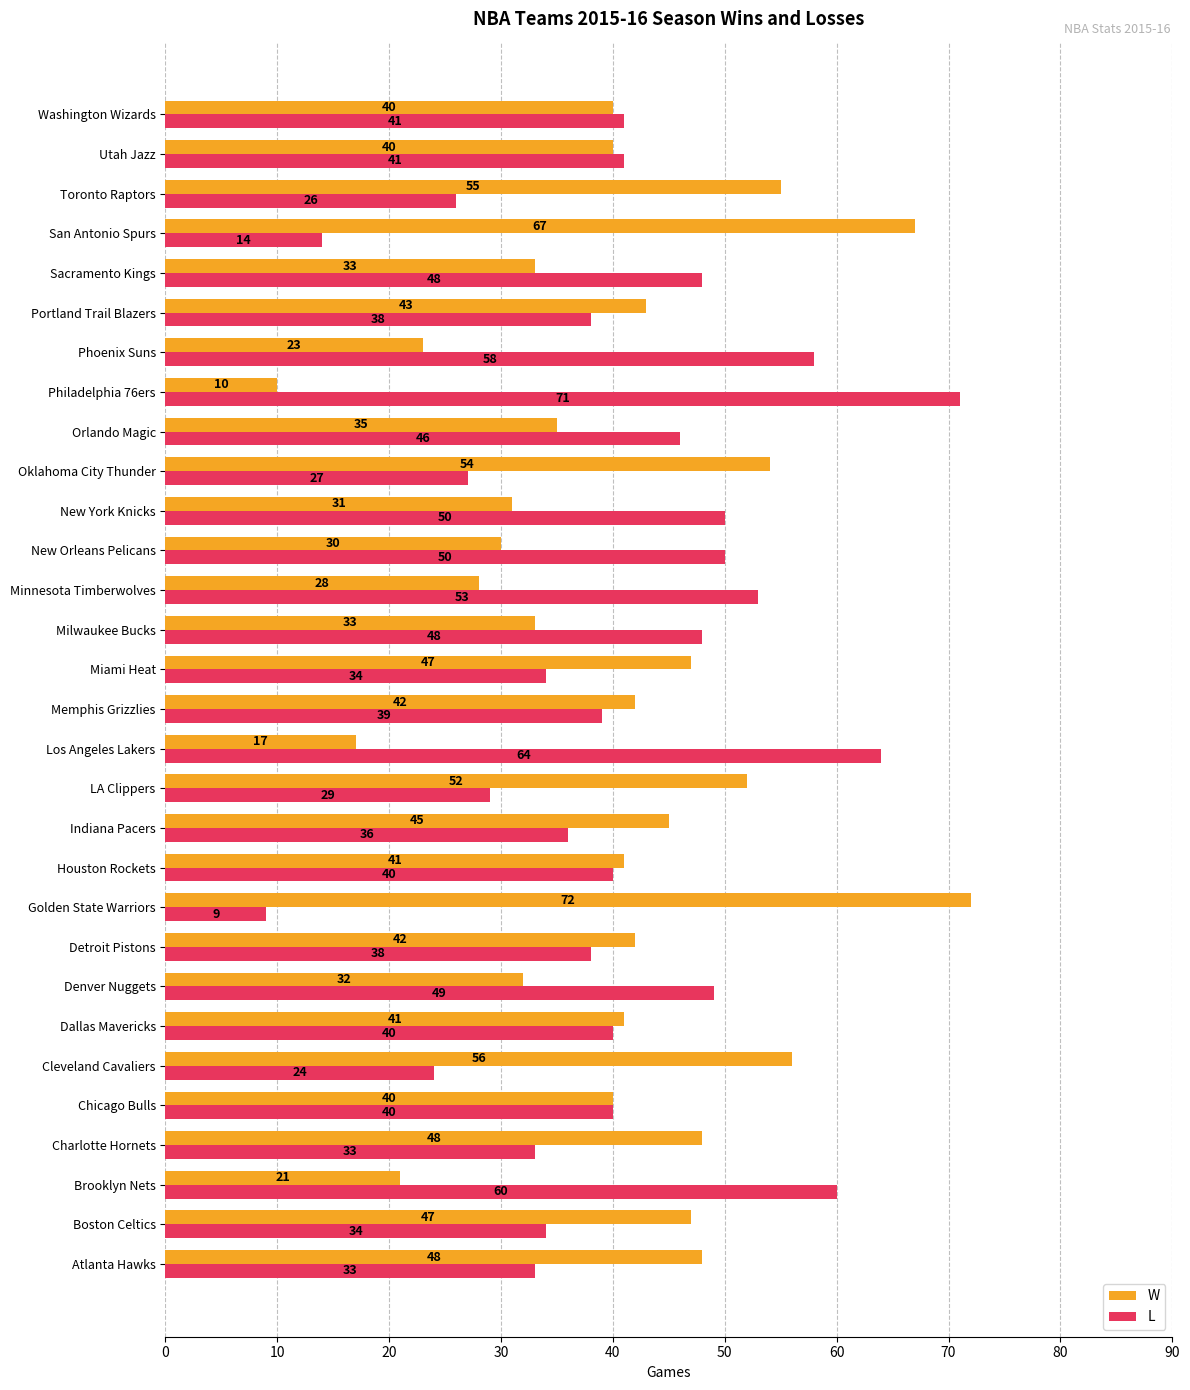

Is the value of W at Memphis Grizzlies greater than the value of L at Cleveland Cavaliers?

Yes